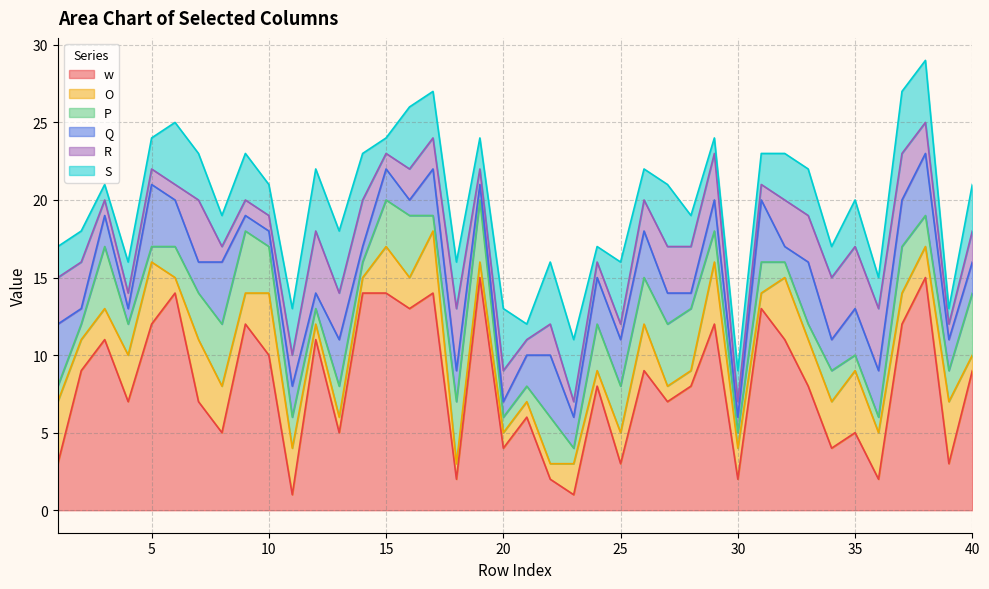

True or false: P has a value of 1 at 30.

False